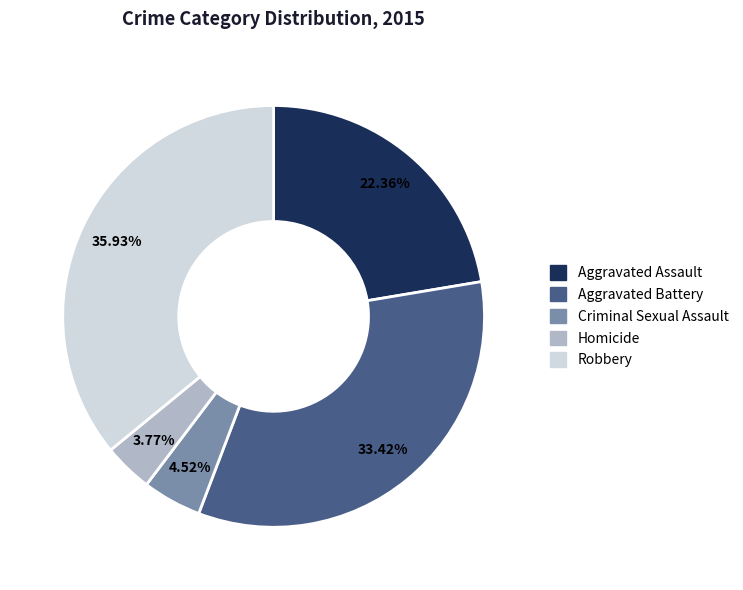

Which slice is the largest?

Robbery